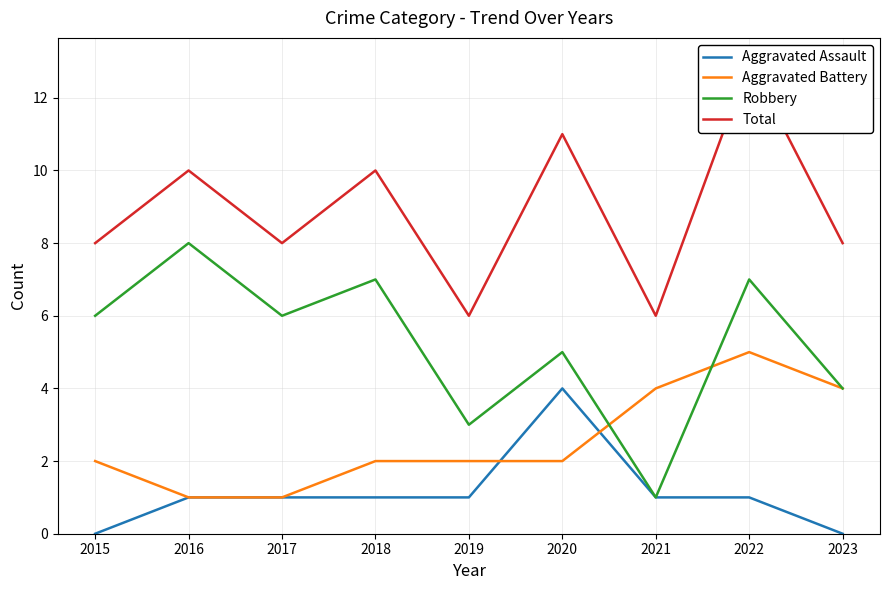

Is it true that Aggravated Battery equals 2 at 2020?

True